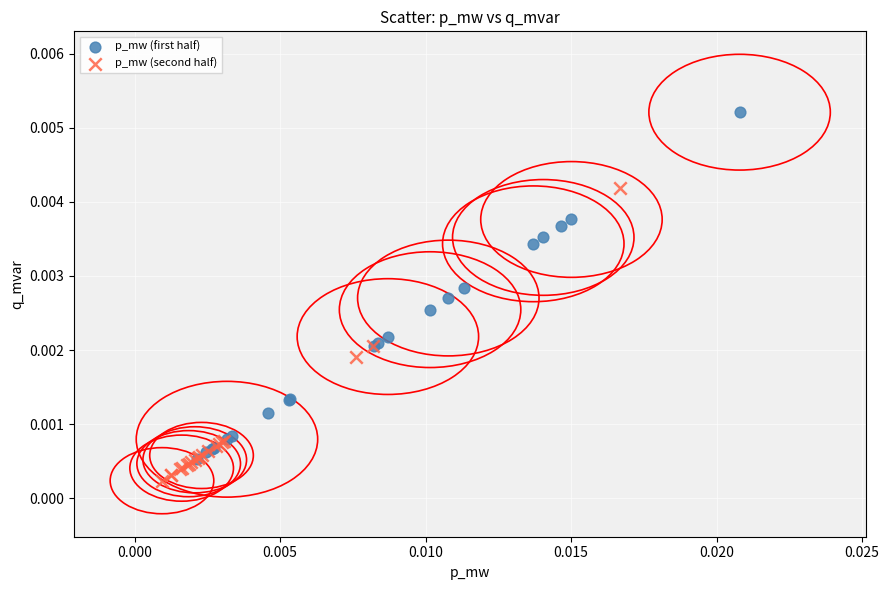

Which series contains the highest Y value?

p_mw (first half)